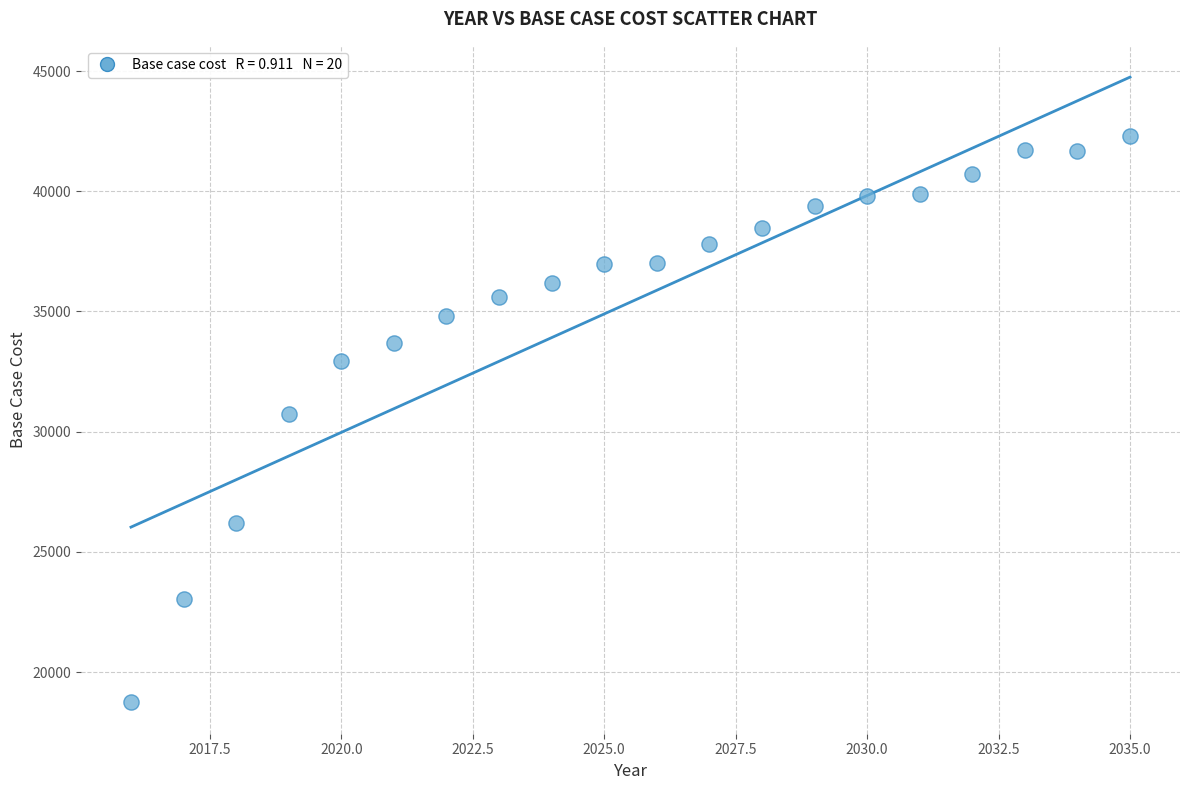

What is the range of X values (max minus min)?

19.0